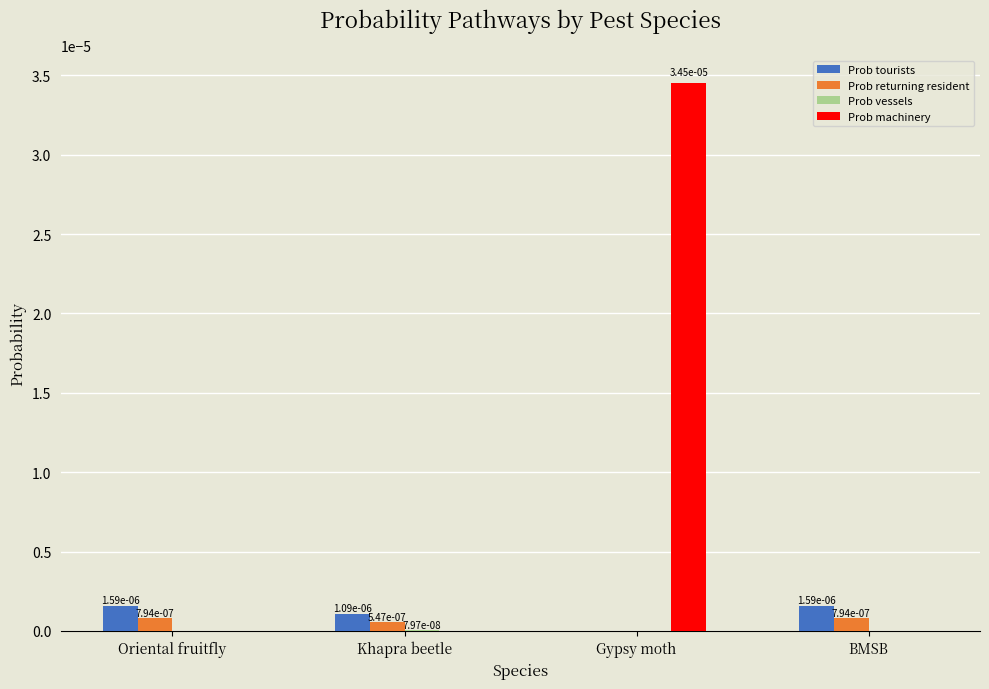

Count the Prob machinery values in the range 0 to 1.

4